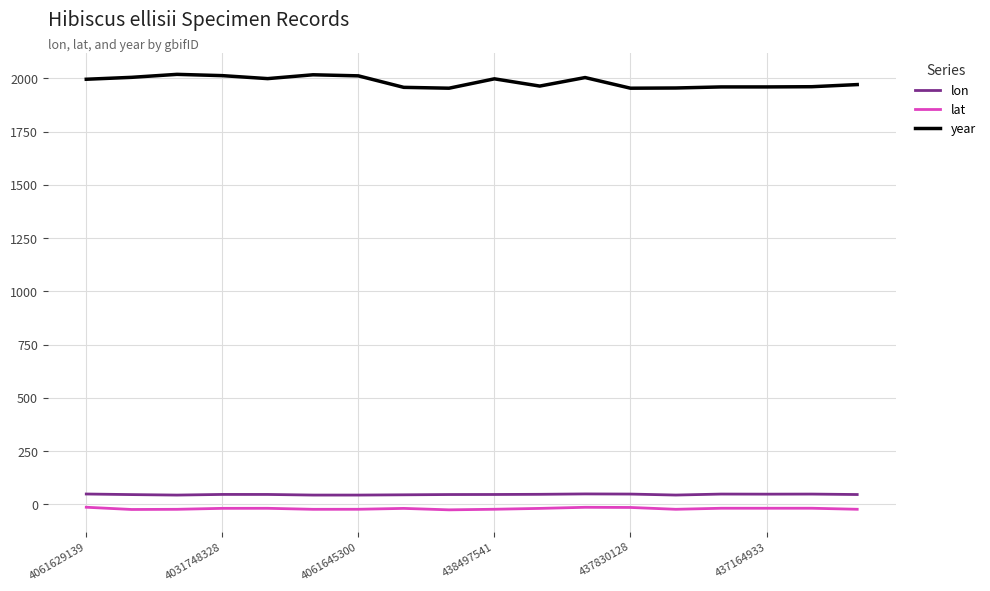

What is the difference between the maximum and minimum values in the lon series?

5.4